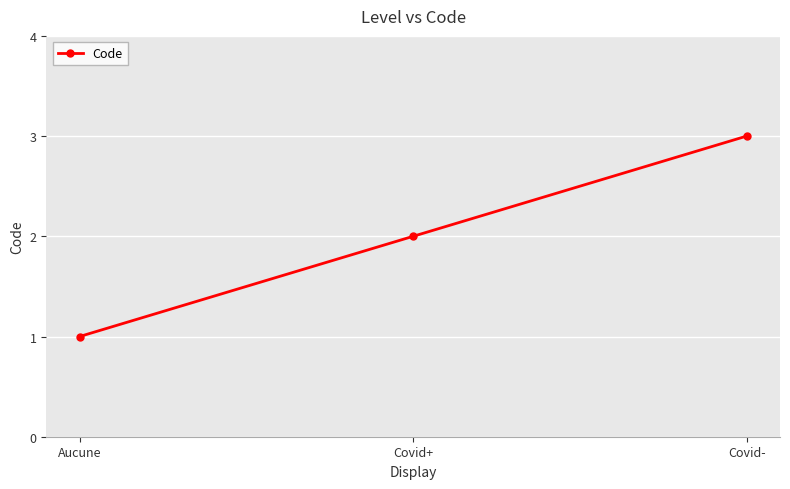

Between Covid- and Aucune, which is larger?

Covid-